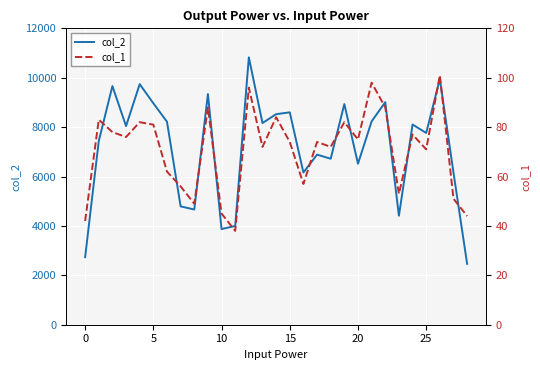

The value of col_2 at 0 is 2733. True or false?

True